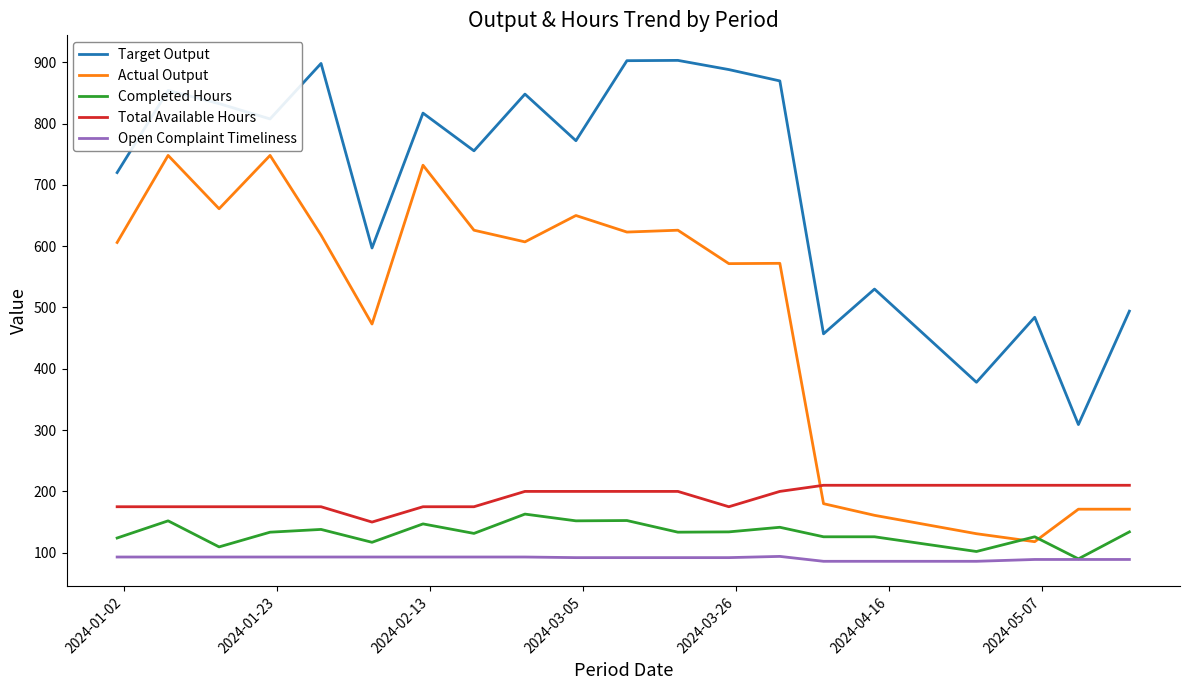

Count the number of categories in the chart.

20